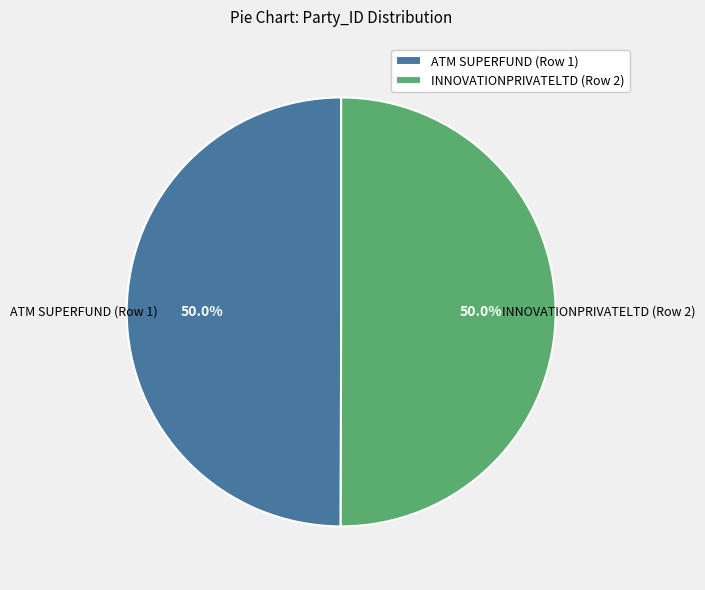

What percentage is the ATM SUPERFUND (Row 1) slice, to the nearest percent?

50%